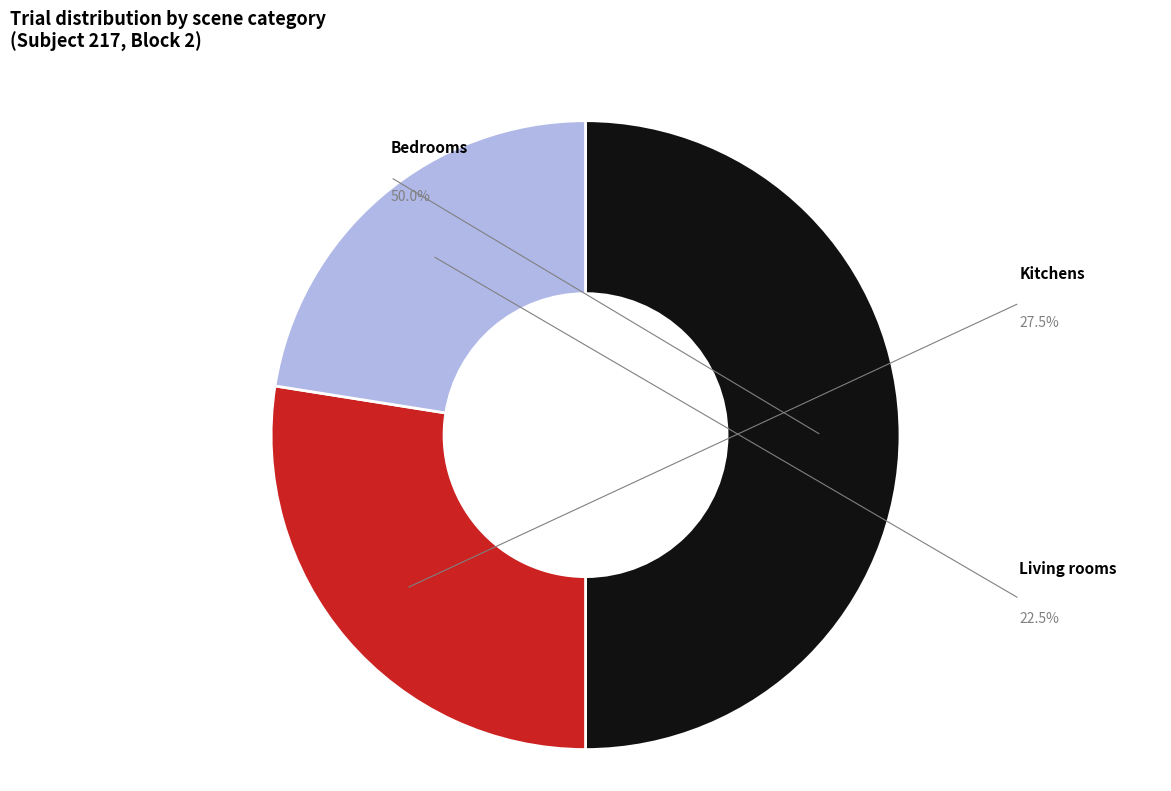

Is it true that bedrooms is 59% of the pie?

False